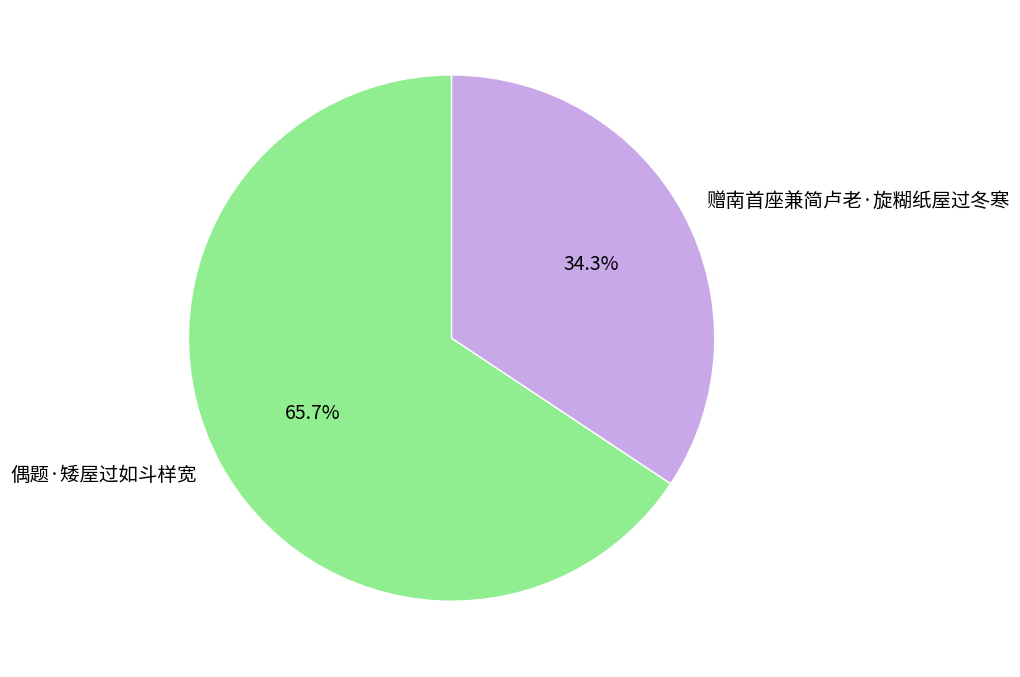

What percentage is the 赠南首座兼简卢老·旋糊纸屋过冬寒 slice, to the nearest percent?

34%